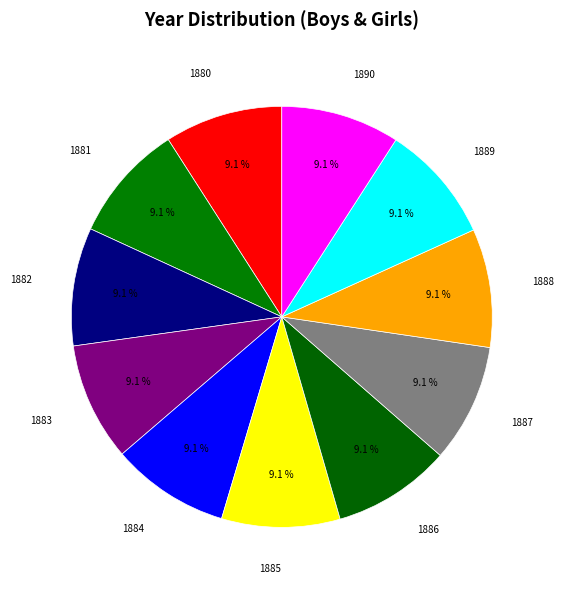

True or false: 1882 accounts for 9% of the total.

True